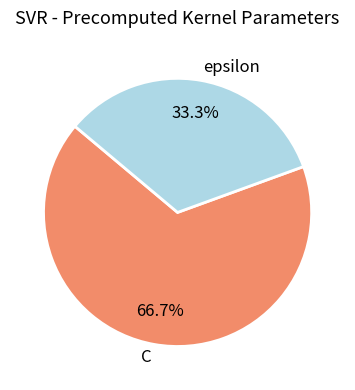

True or false: C accounts for 67% of the total.

True